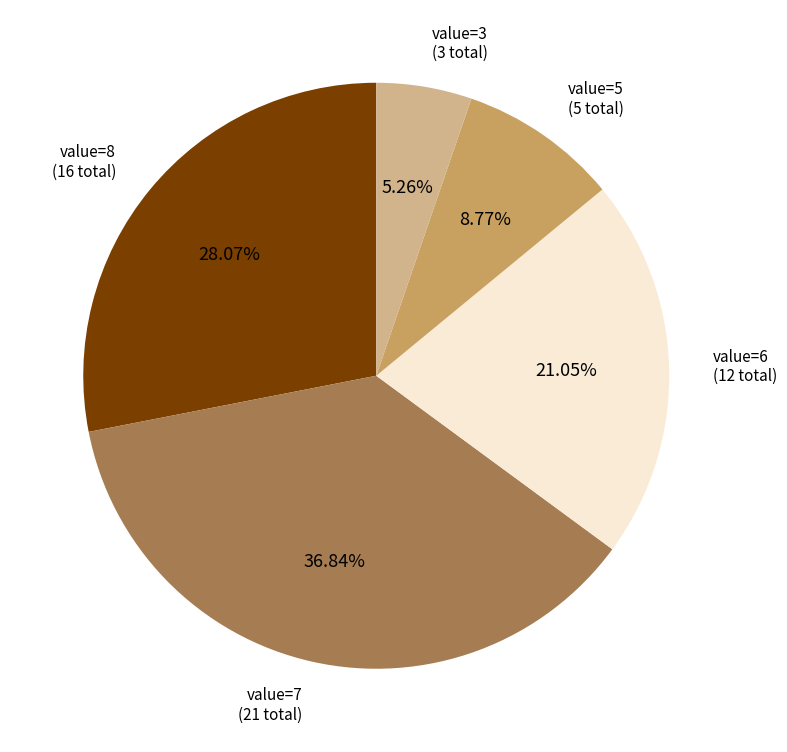

Does any single category account for the majority?

No